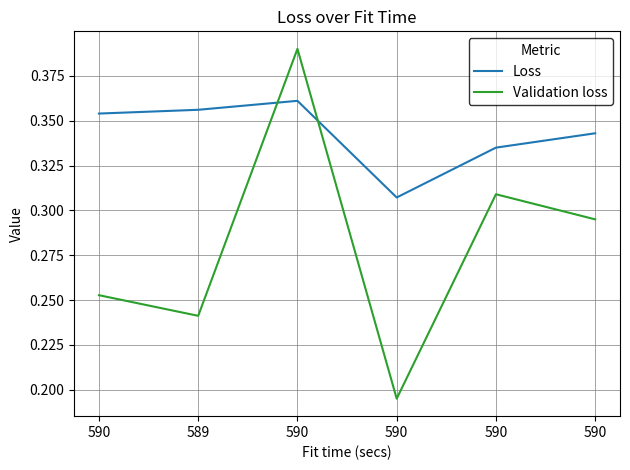

Does the chart display data point markers on the line(s)?

No